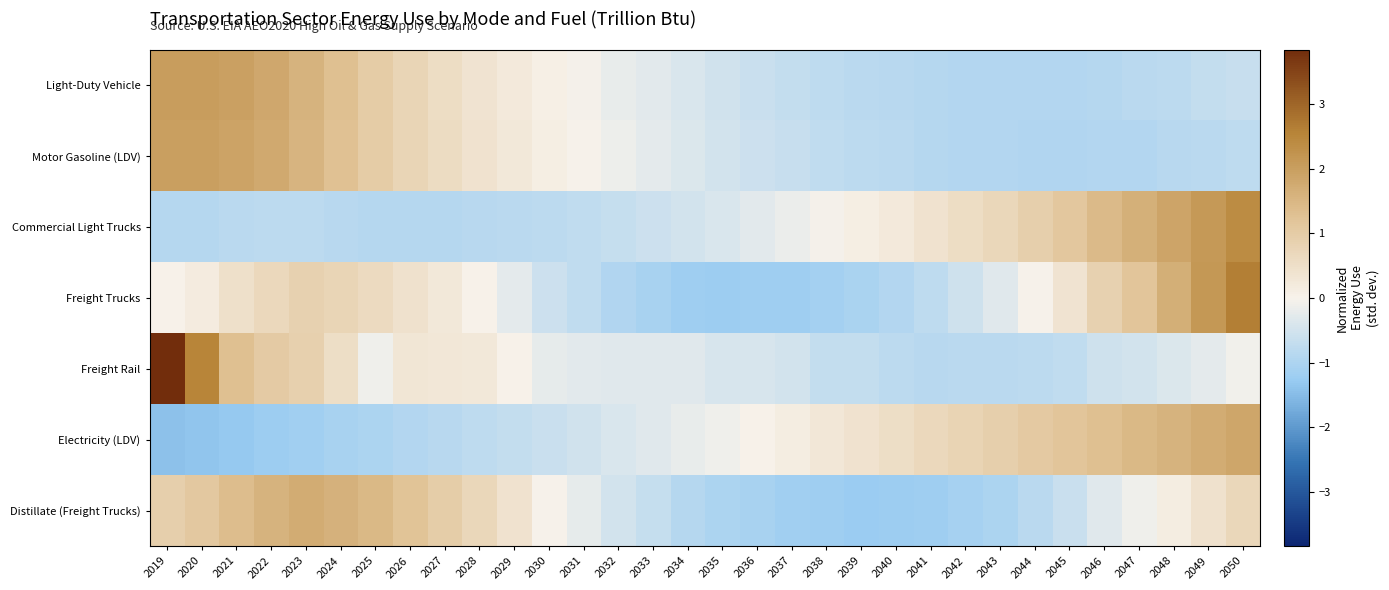

List the series in order of their peak value, lowest first.

Distillate (Freight Trucks), Electricity (LDV), Motor Gasoline (LDV), Light-Duty Vehicle, Commercial Light Trucks, Freight Trucks, Freight Rail